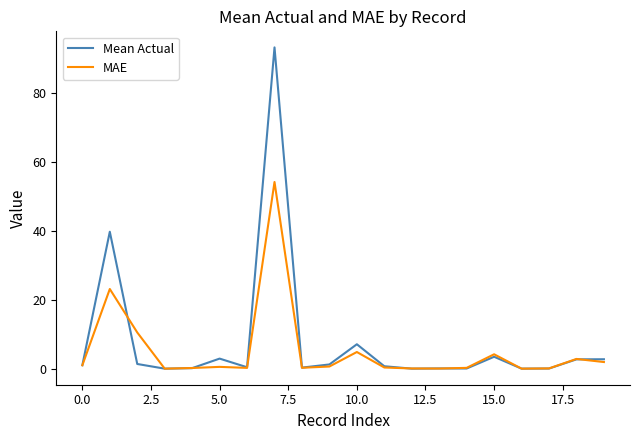

Which series has the widest spread of values?

Mean Actual